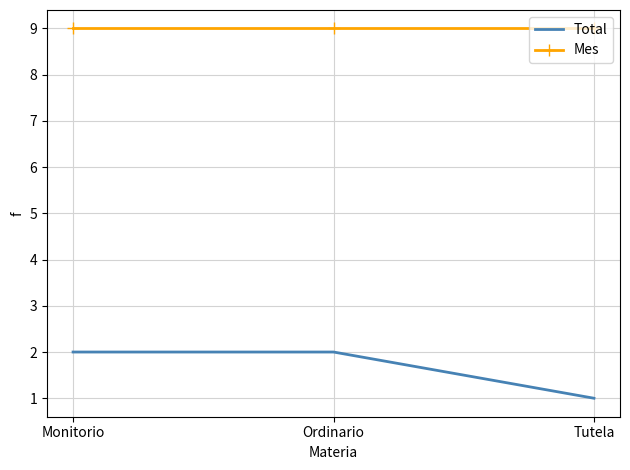

At how many categories does at least one series exceed 6?

3